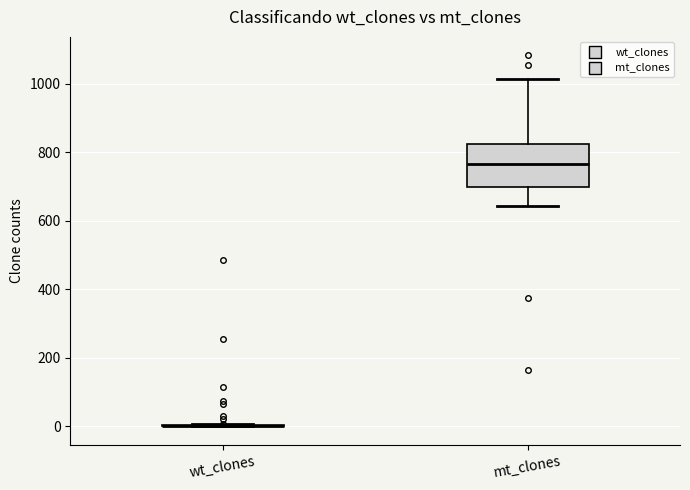

Reading left to right, read every box against the y-axis: the position of its median line, the range the box covers, and the ends of its whiskers. The values are not printed on the chart, so give them approximately, as read against the axis.

wt_clones: box collapsed to a line at 0, whiskers 0 to 0
mt_clones: median 760, box 700 to 820, whiskers 640 to 1020